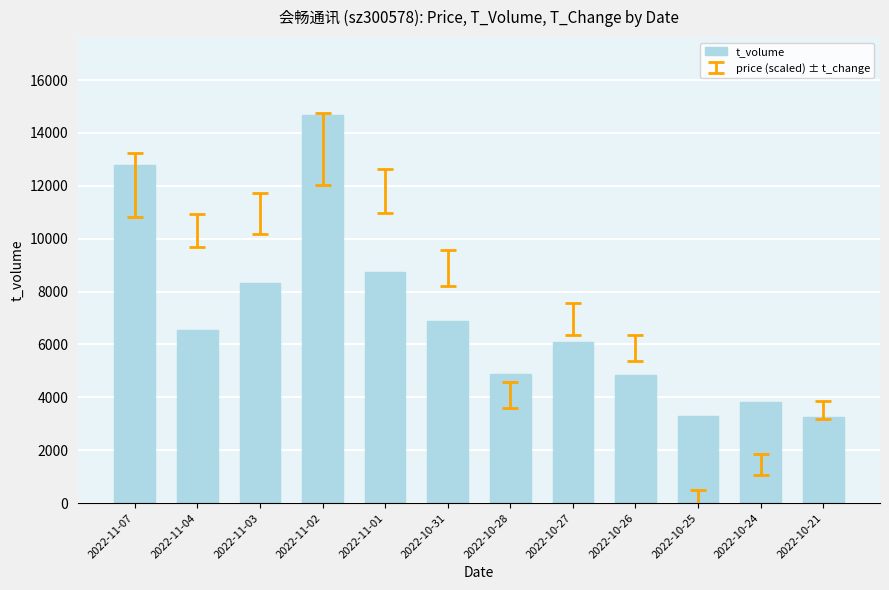

What is the label of the 3rd bar from the left?

2022-11-03